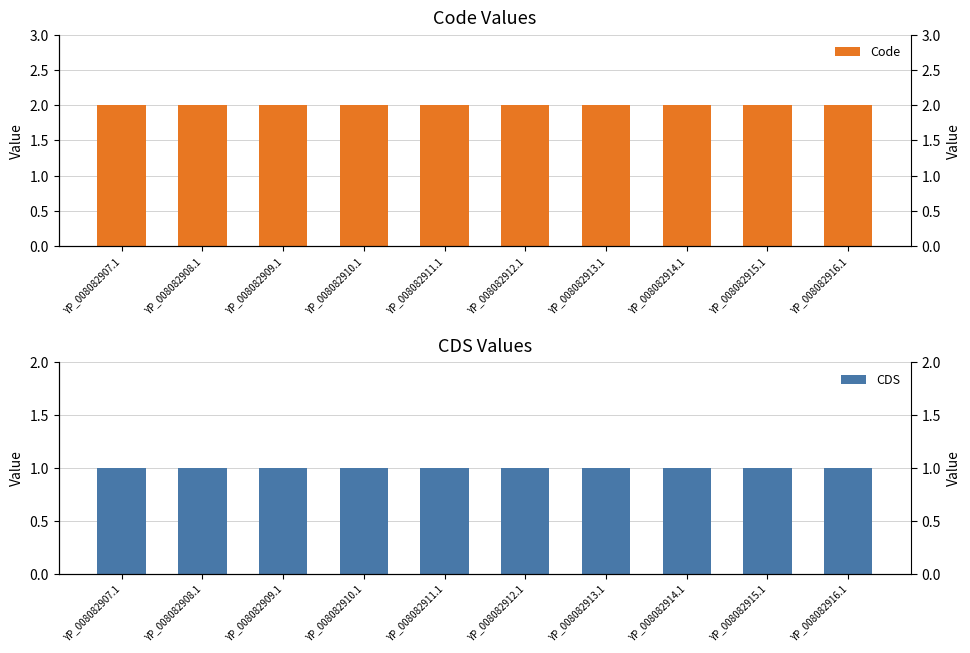

What is the value of the CDS bar at the 10th from the left?

1